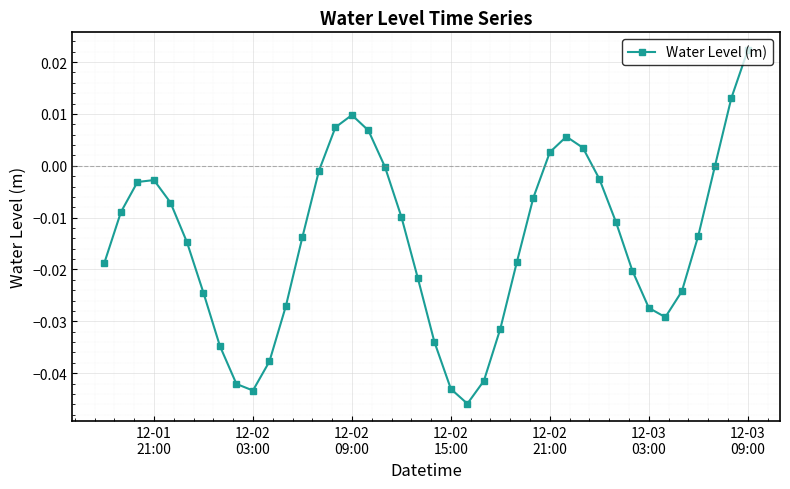

How many lines are shown in the chart?

1